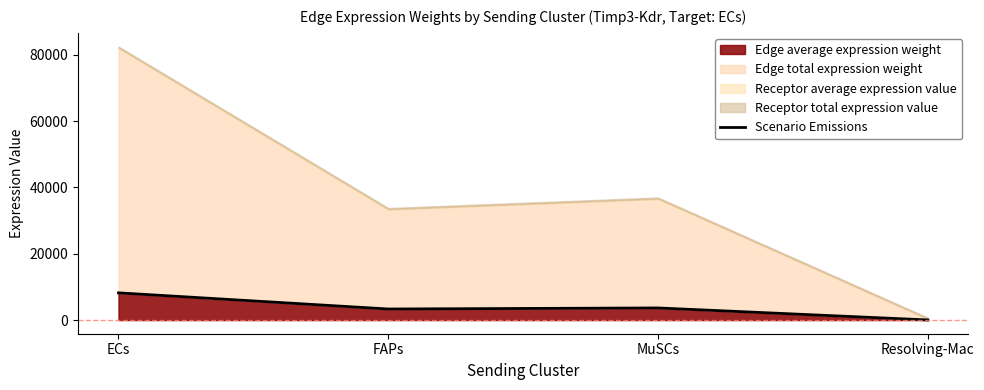

How many interior local peaks (higher than both neighbors) does the data have?

1